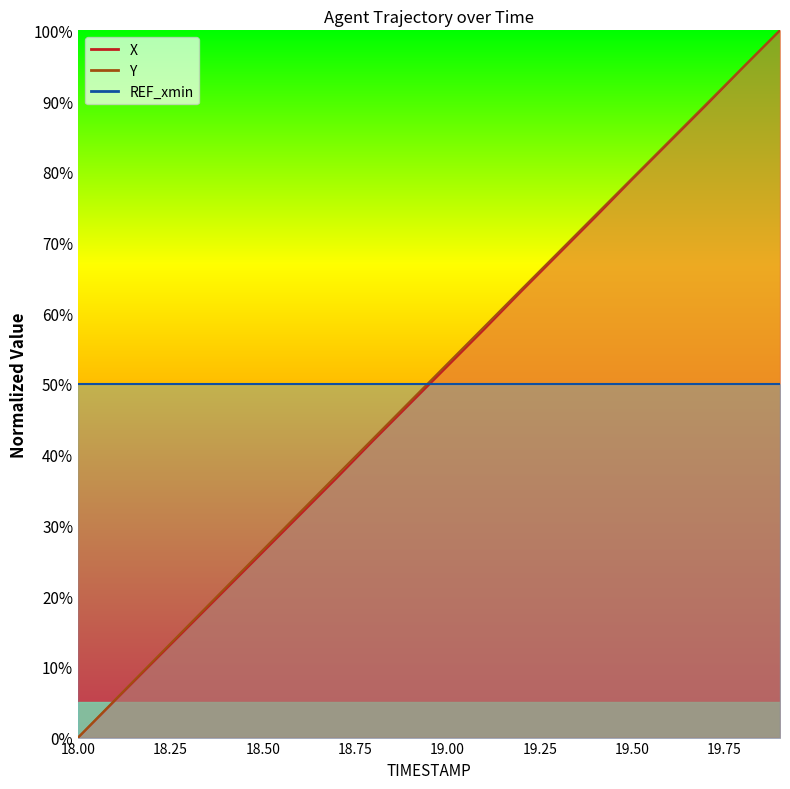

Which label corresponds to the smallest value in the chart?

18.0